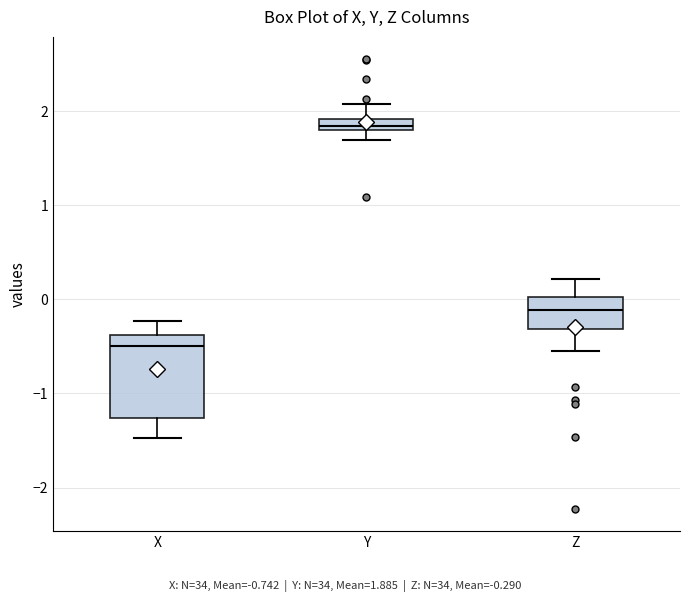

Comparing the boxes themselves (not the whiskers), which one is the tallest?

X